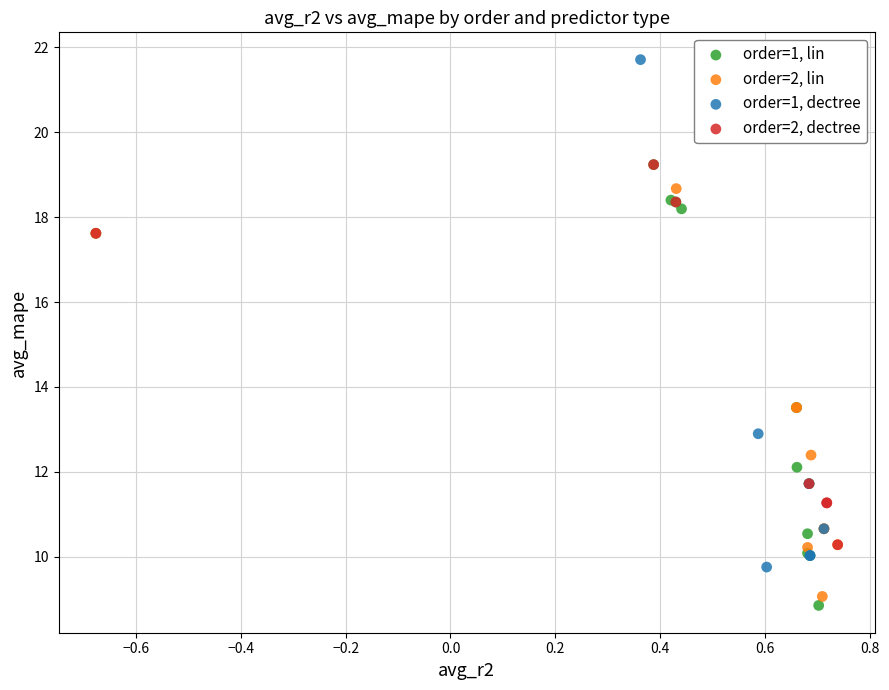

Which series contains the highest Y value?

order=1, dectree